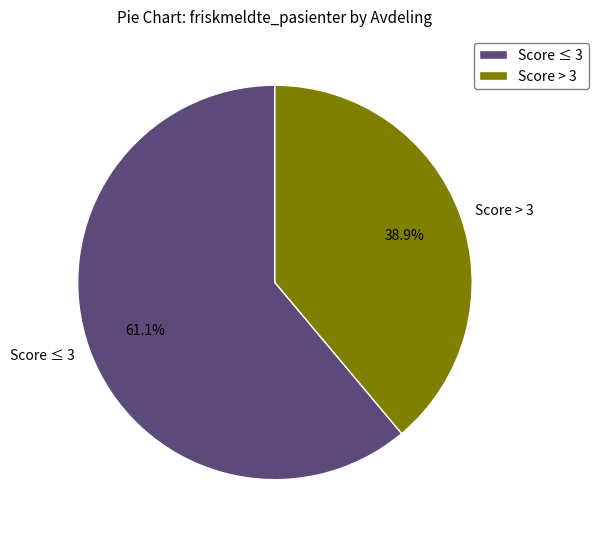

Do Score ≤ 3 and Score > 3 together represent more than half of the pie?

Yes